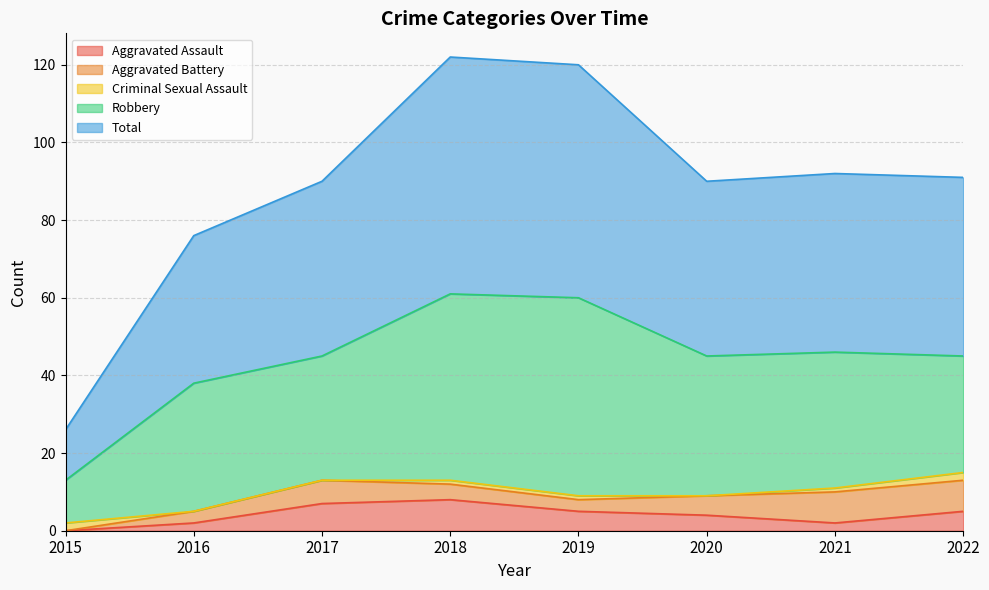

The Robbery series shows 32 at 2017. True or false?

True